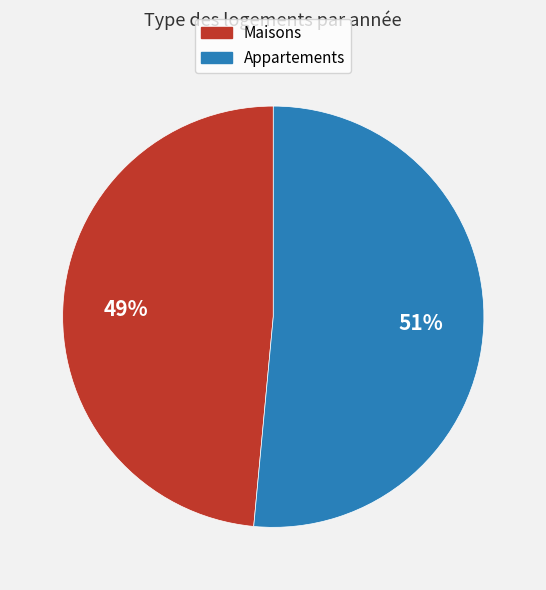

Does any single category account for the majority?

Yes